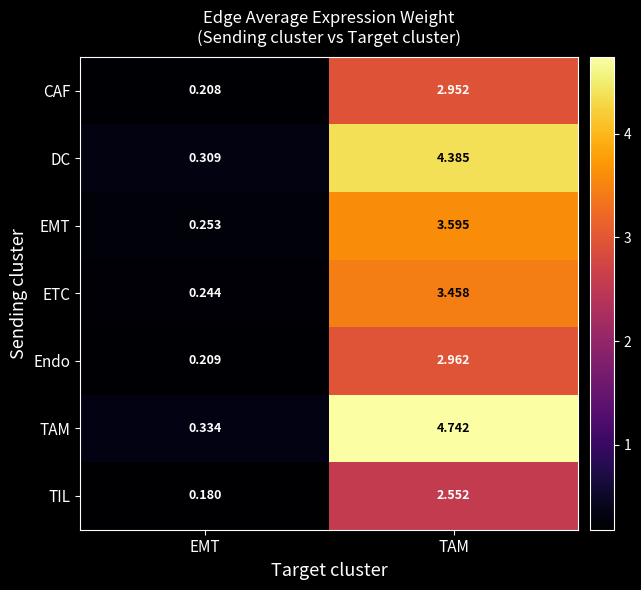

Rank the series by their maximum value, from lowest to highest.

TIL, CAF, Endo, ETC, EMT, DC, TAM